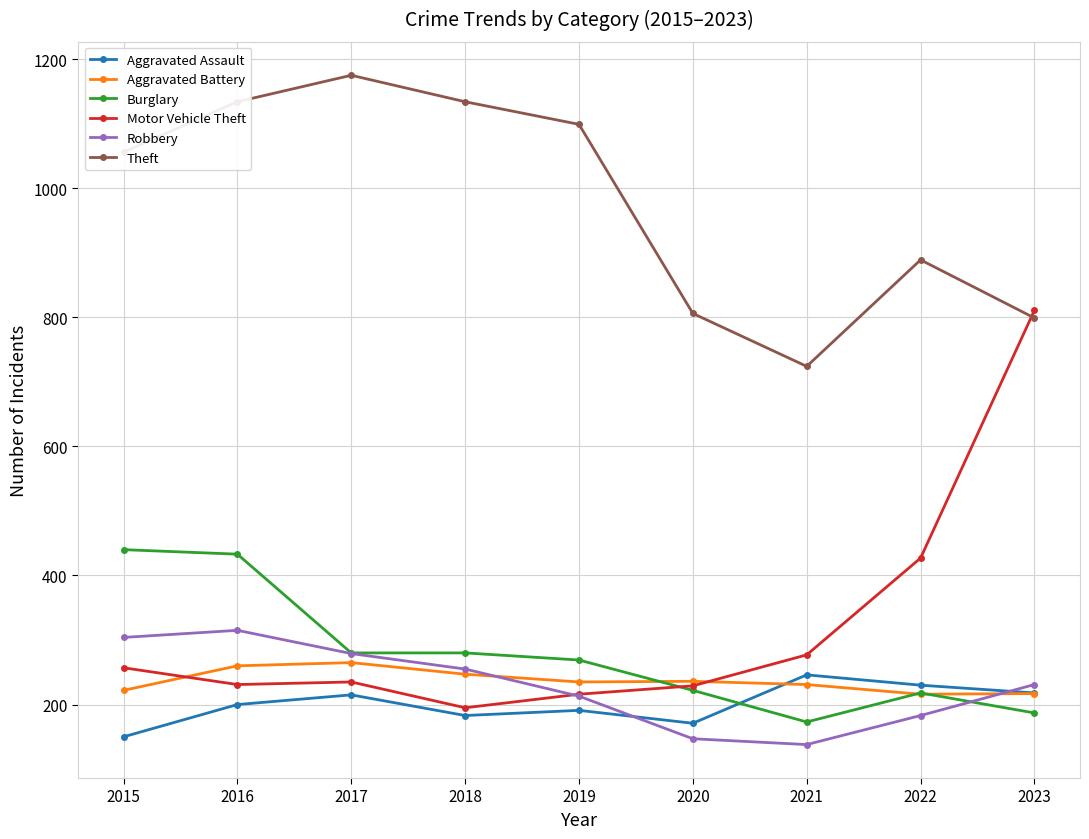

What is the spread (max minus min) of values at 2022?

706